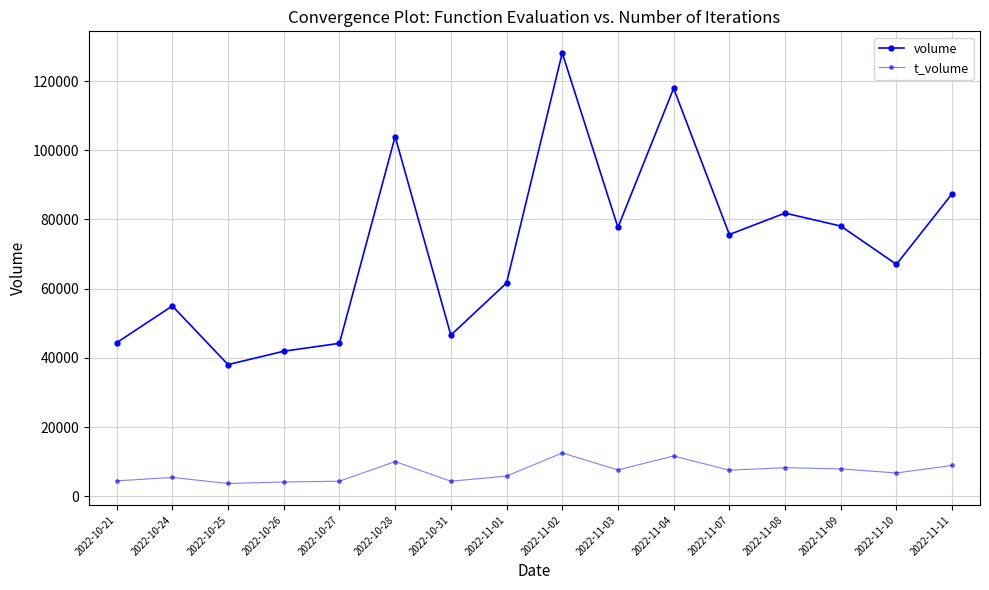

True or false: t_volume and volume cross at least once.

False